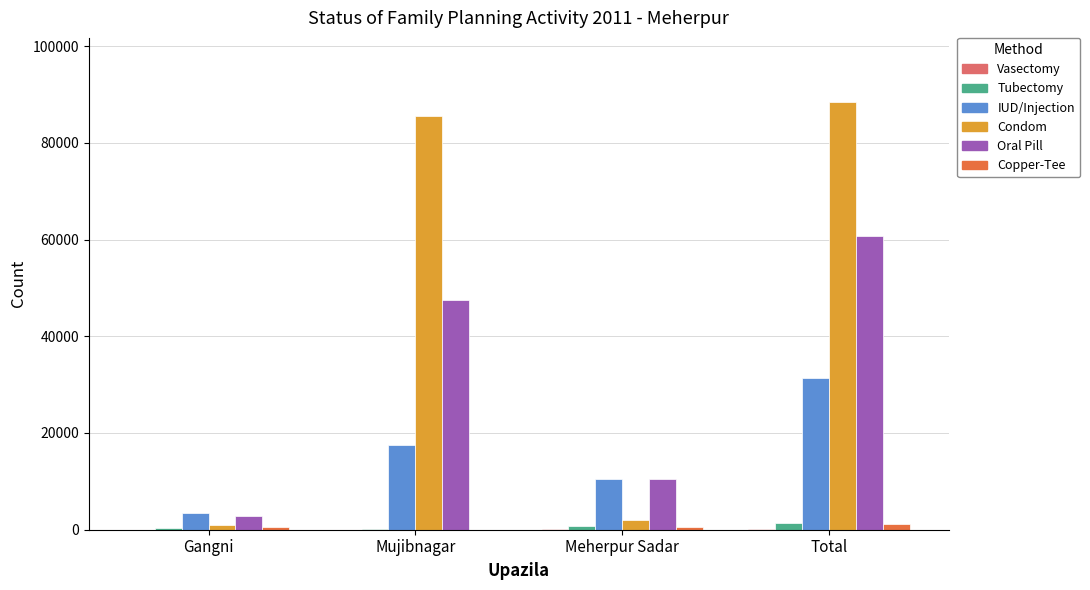

What is the greatest value displayed?

88427